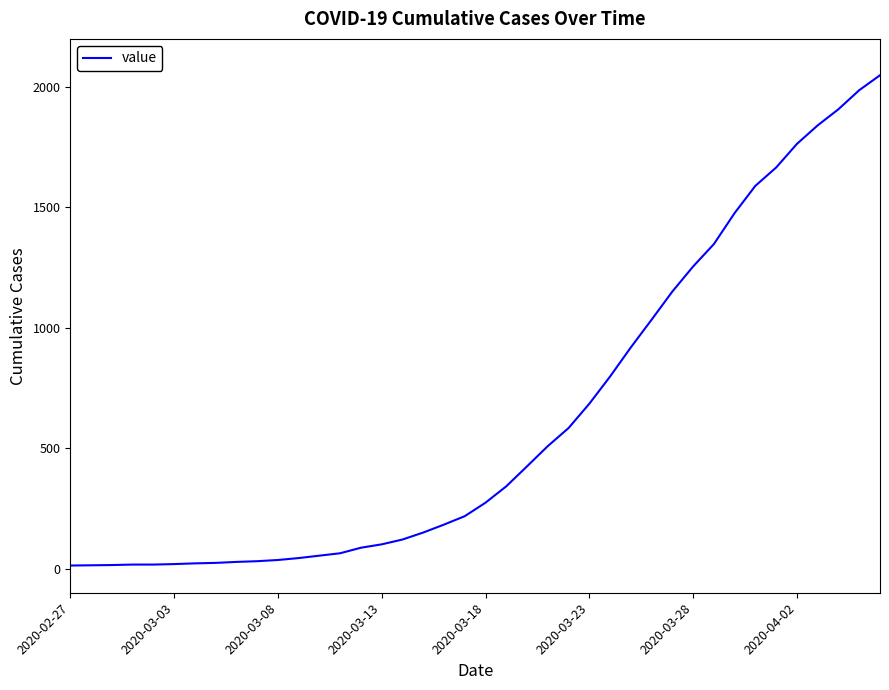

Does the chart have visible grid lines?

No